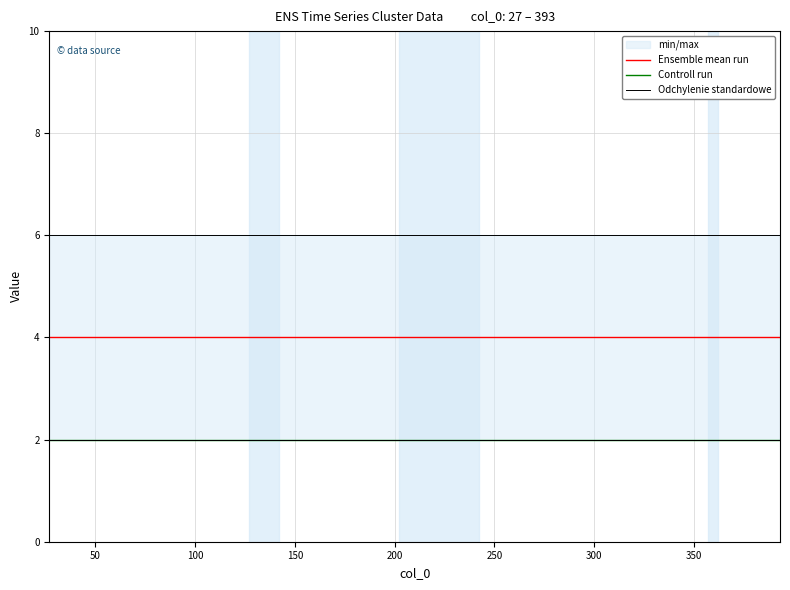

True or false: Odchylenie standardowe and Ensemble mean run intersect in this chart.

False